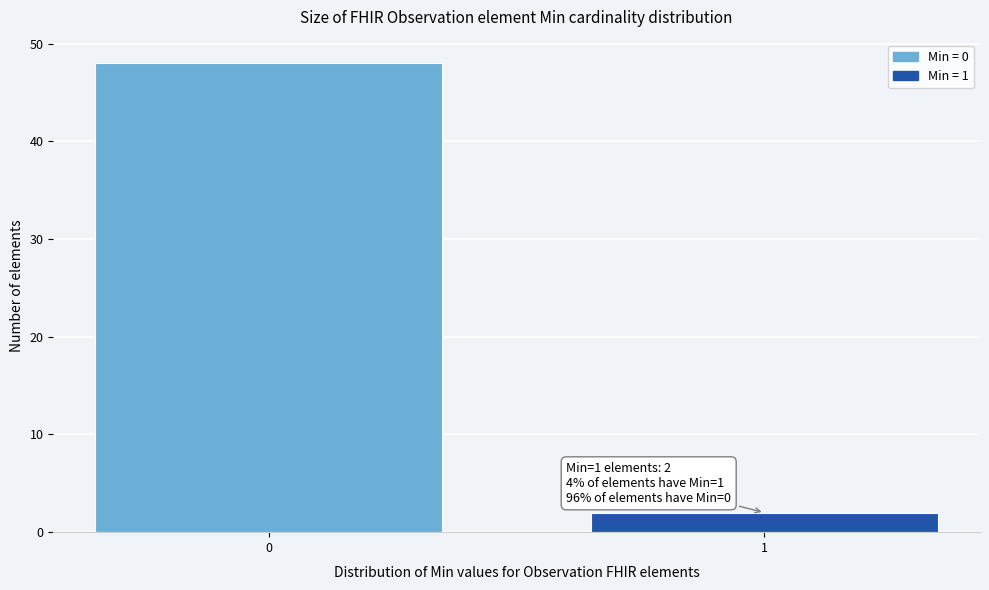

Reading right to left, list all the values displayed in this chart.

1=2	0=48